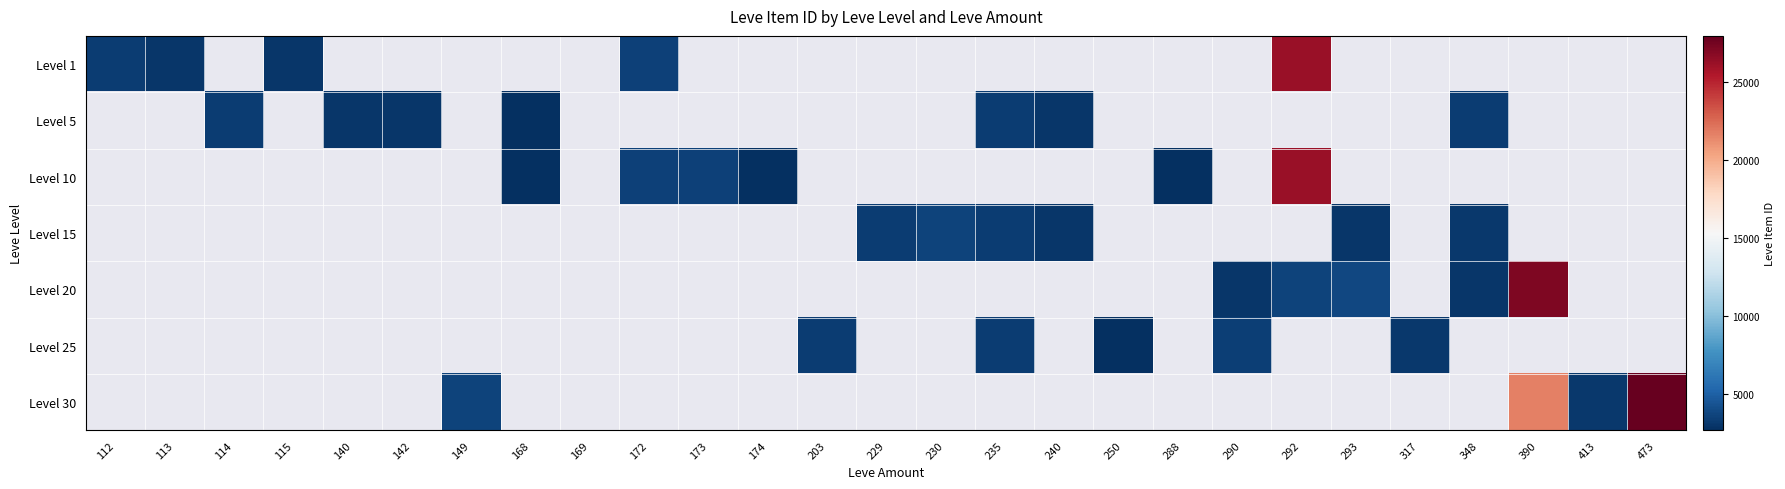

Is it true that Level 30 equals 50137.1 at 473?

False